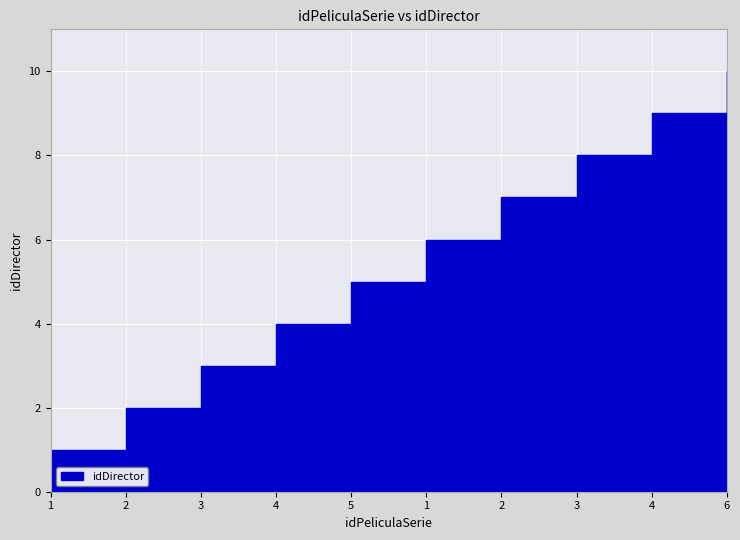

Reading right to left, extract all data points from this chart.

6=10	4=9	3=8	2=7	1=6	5=5	4=4	3=3	2=2	1=1